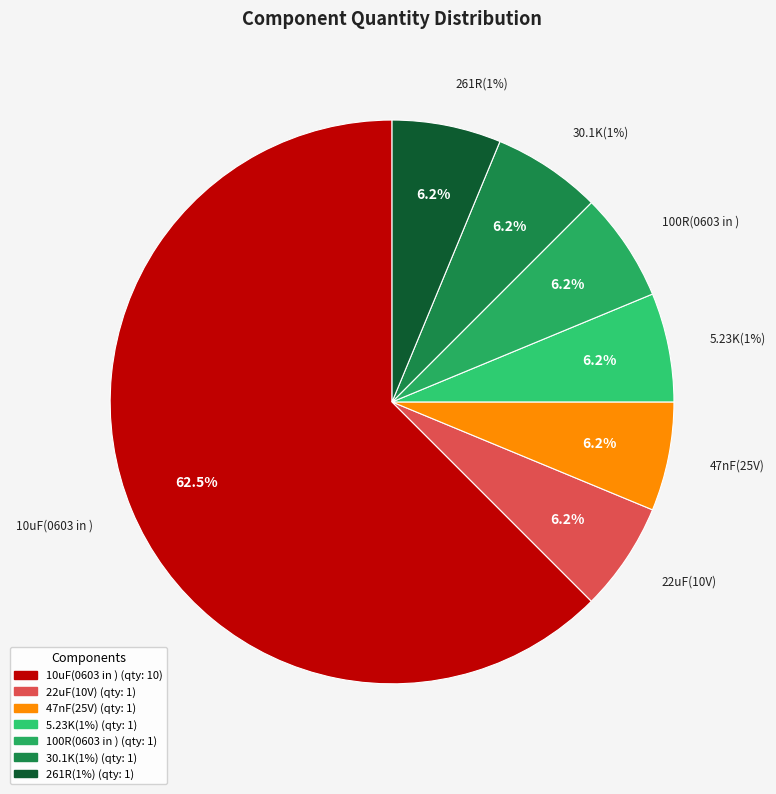

Combined, do 261R(1%) and 22uF(10V) account for over 50%?

No